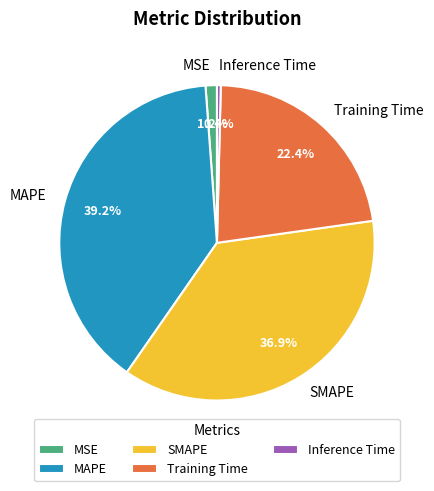

What is the smallest slice in the pie chart?

Inference Time